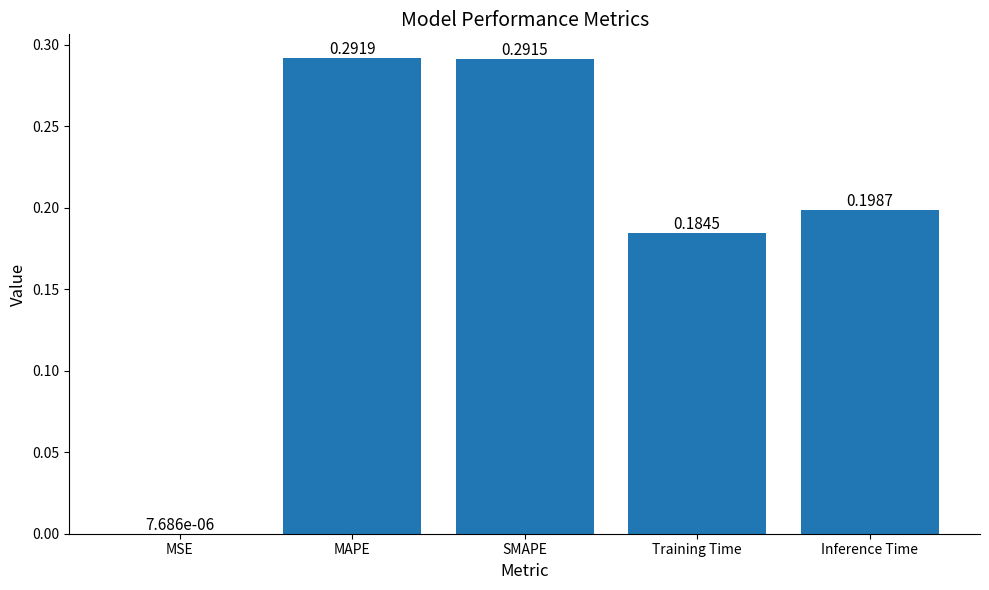

What is the sum of all values?

1.0